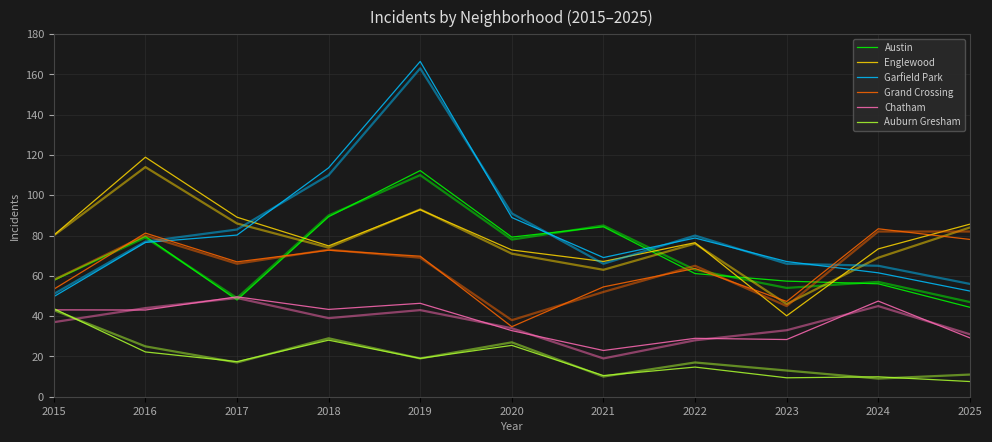

The value of Austin at 2023 is 57.4. True or false?

True